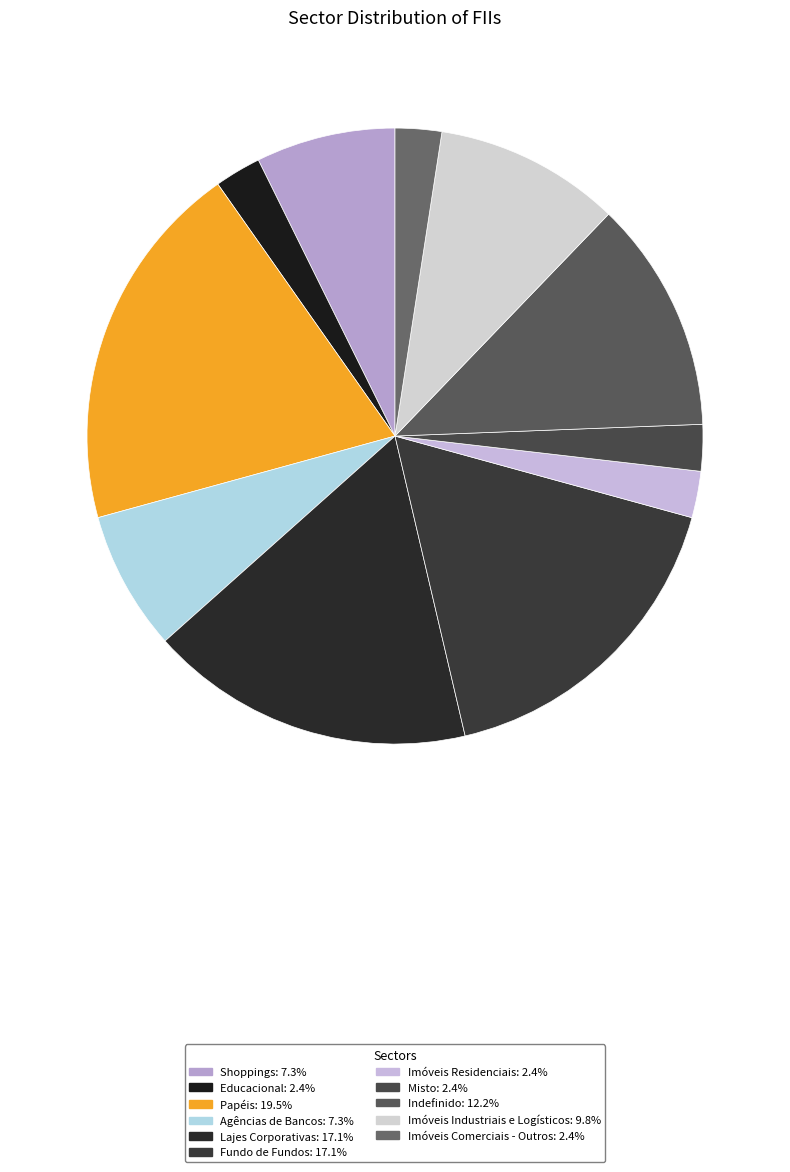

To the nearest percent, what is the difference between the largest and smallest slice percentages?

17%